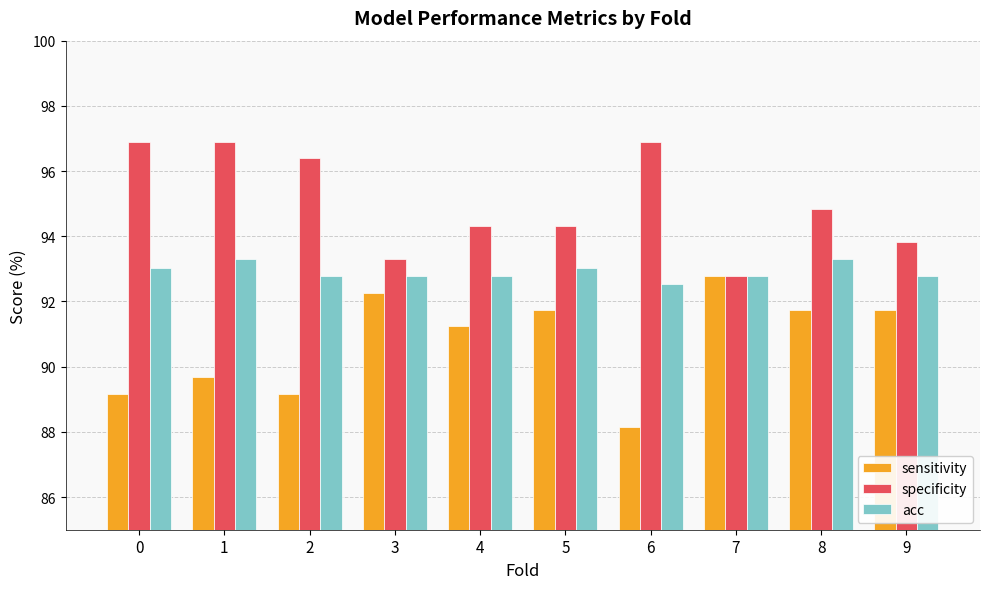

List the series in order of their overall mean, lowest first.

sensitivity, acc, specificity